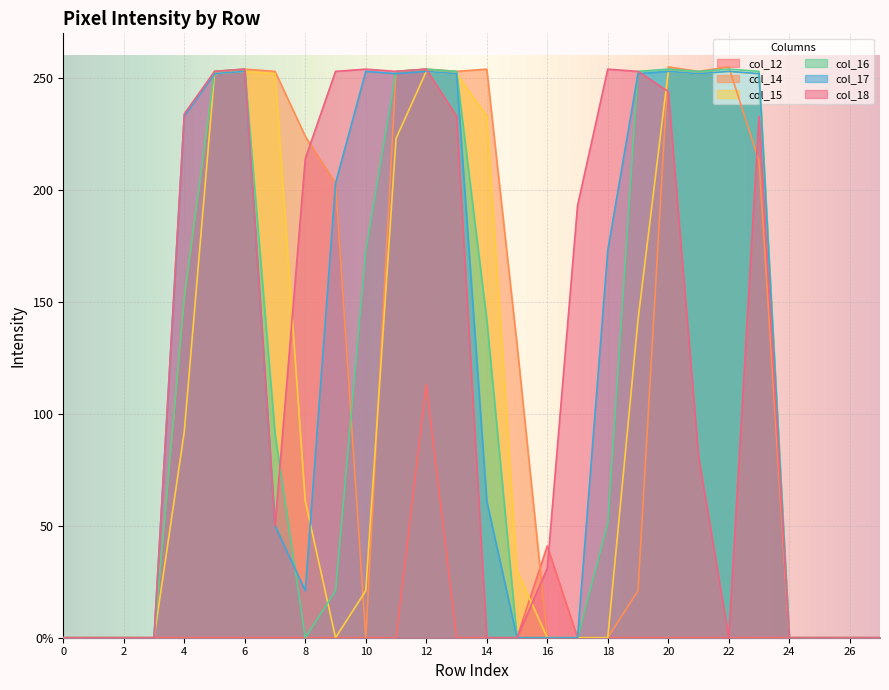

Does the chart display data point markers on the line(s)?

No